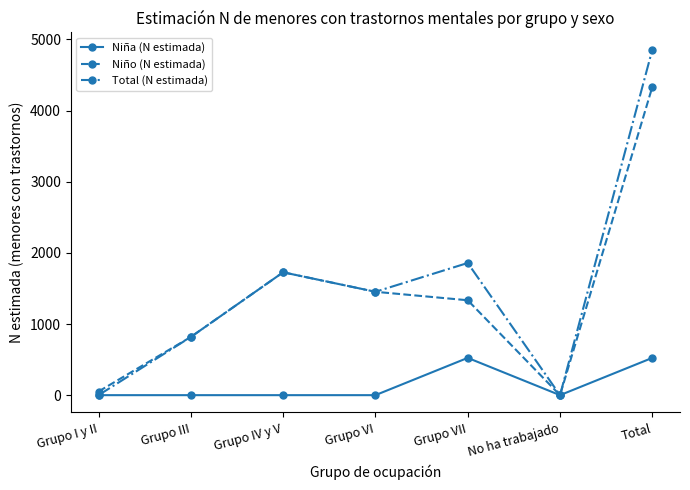

At which category does Total (N estimada) reach its first local valley?

Grupo VI